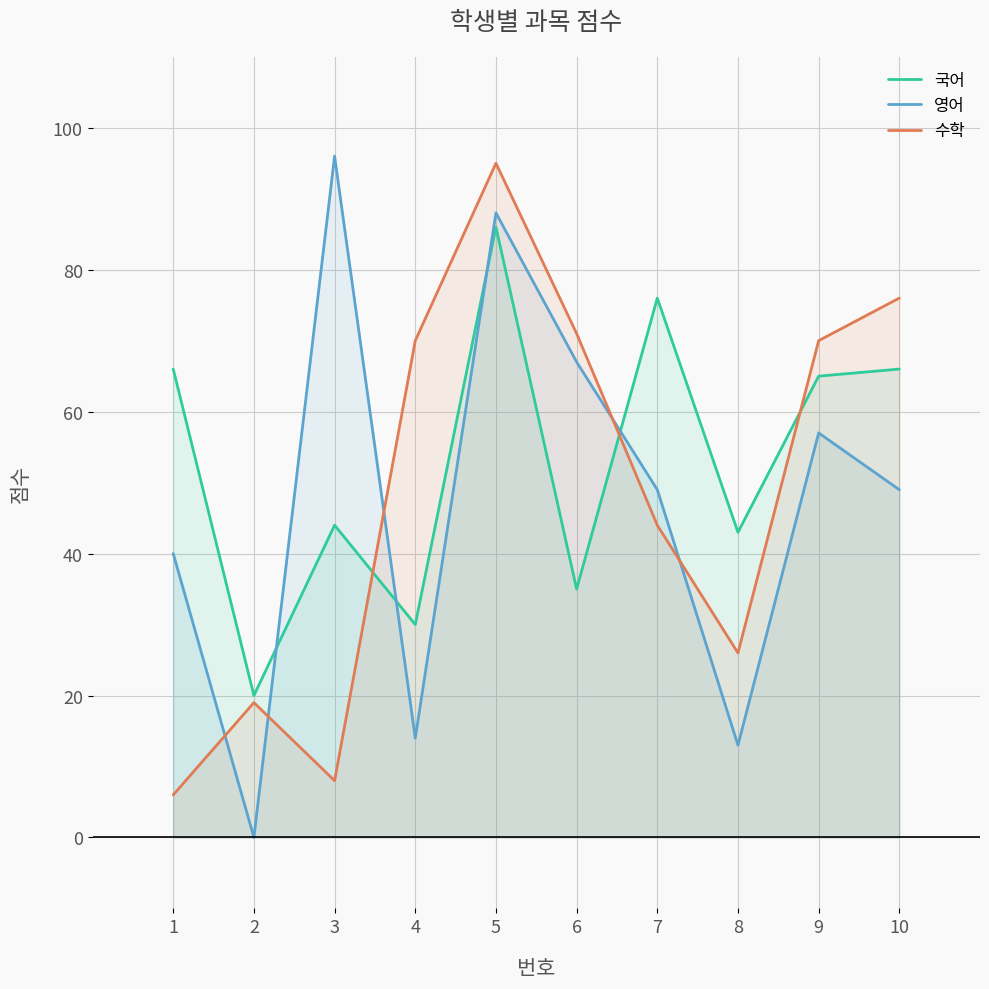

What is the approximate value of 수학 at 2, to the nearest 10?

20